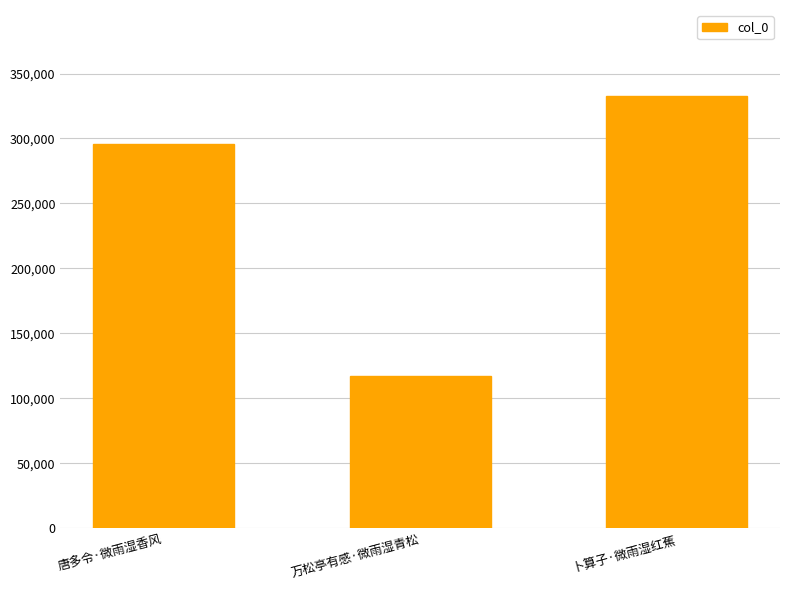

What is the difference between the maximum and minimum values?

214960